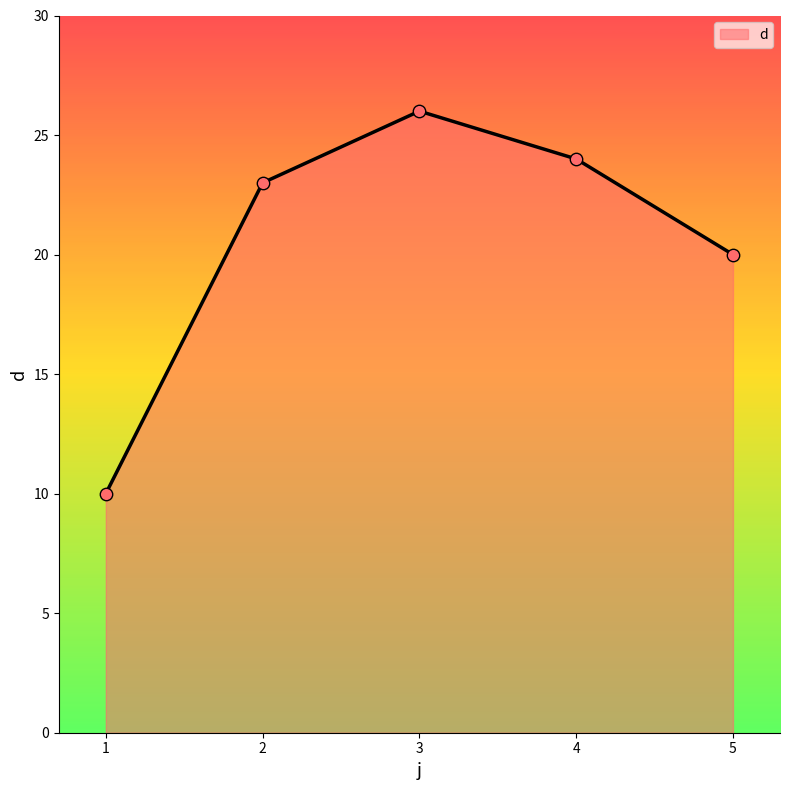

Approximately how many times larger is the value at 4 compared to 3?

0.9